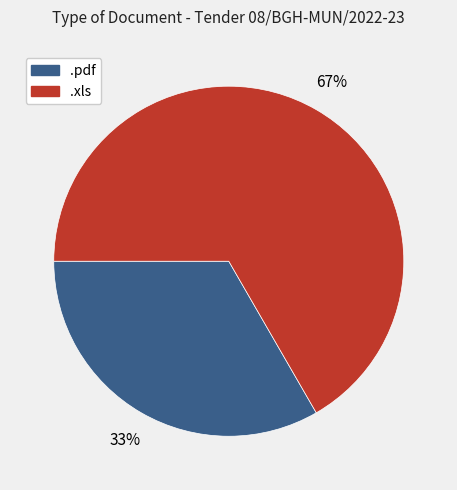

To the nearest percent, what is the combined percentage of .pdf and .xls?

100%